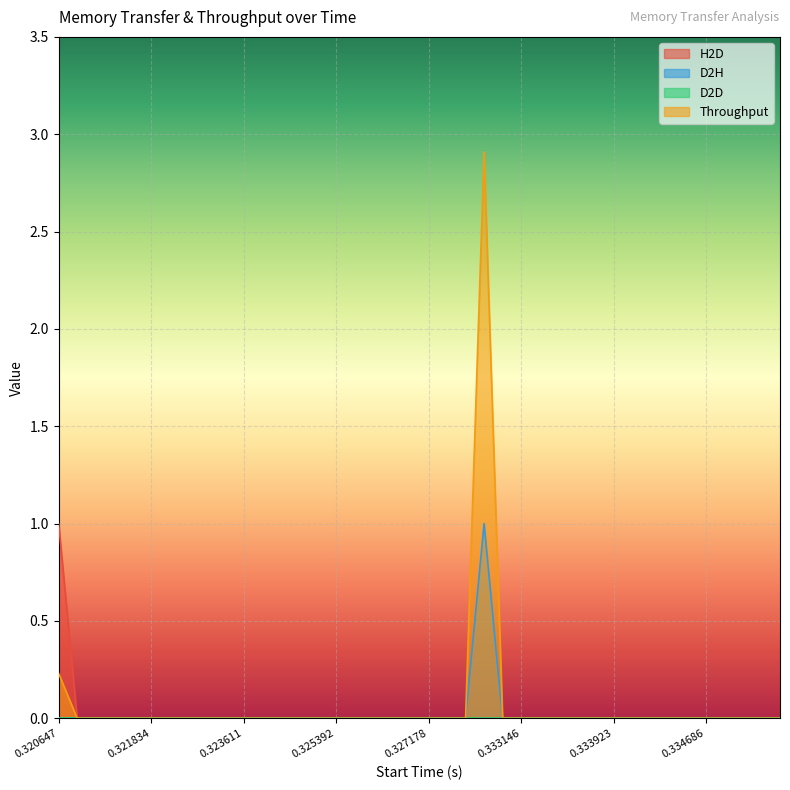

True or false: D2H has a value of 0.3 at 0.335292.

False